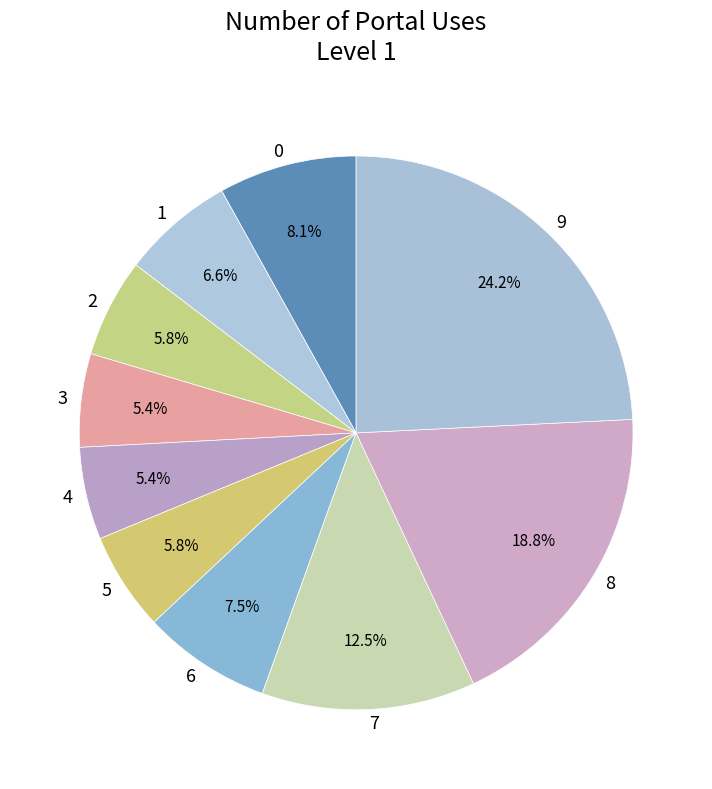

Which has a higher value, 3 or 7?

7